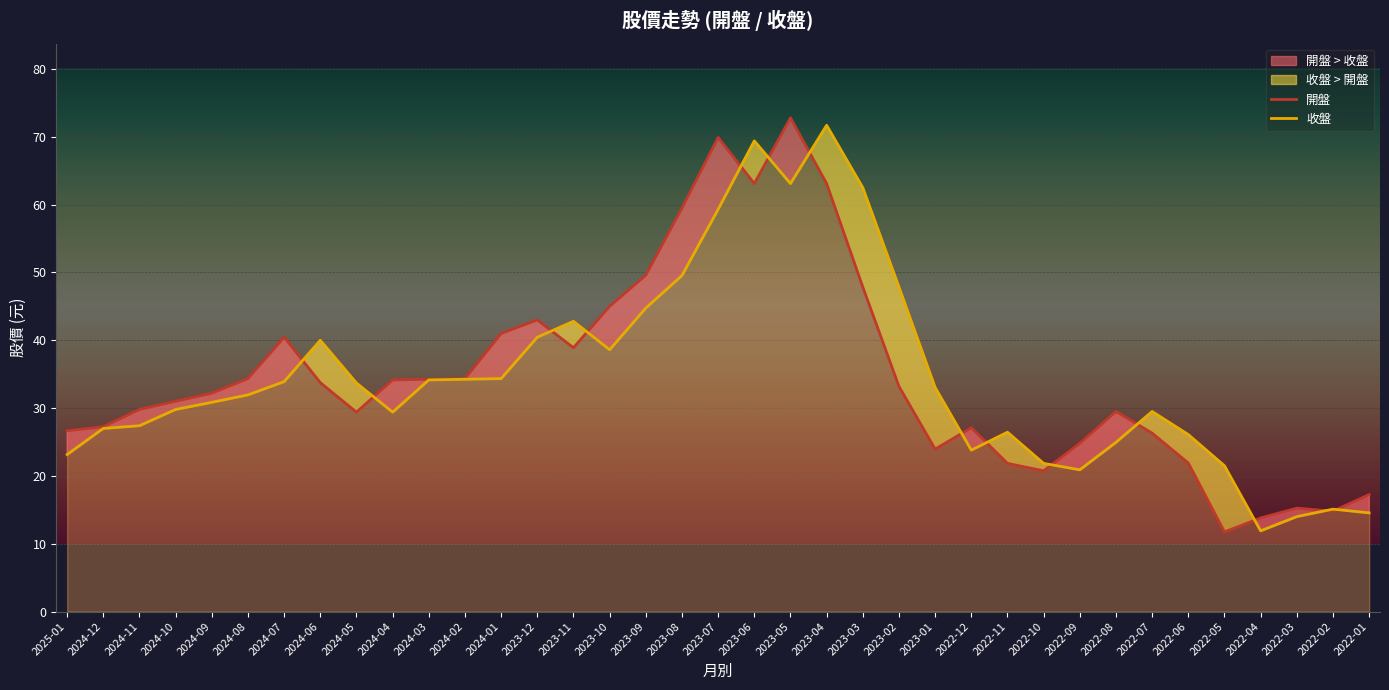

What is the sum of all 開盤 values?

1283.5